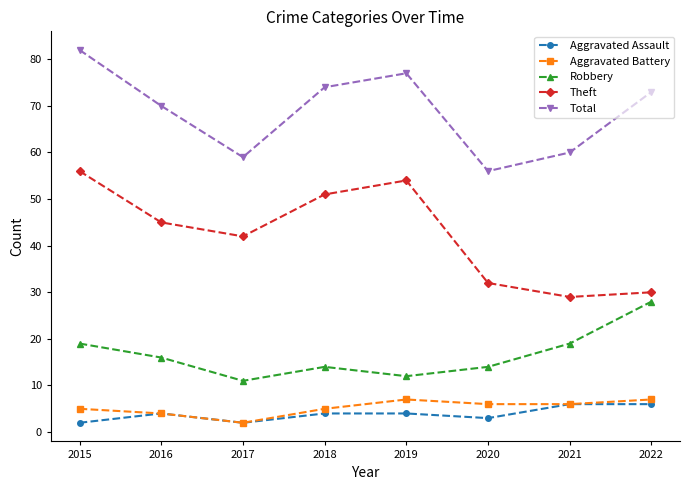

True or false: Robbery has more than 2 interior local peaks.

False